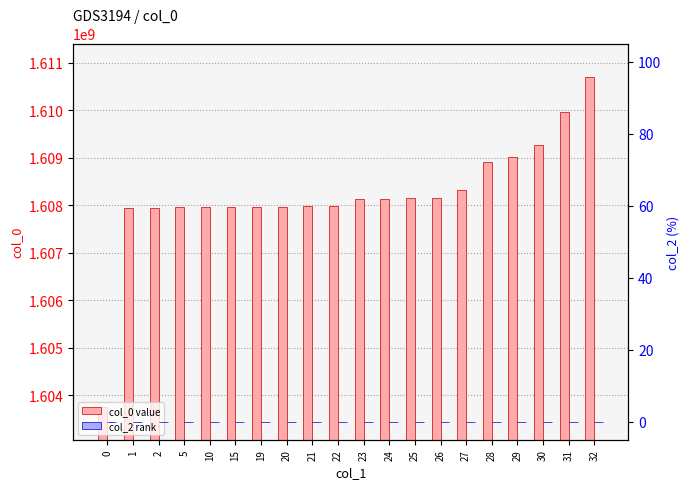

What is the approximate value of col_0 value at 10, to the nearest 50?

1607962500